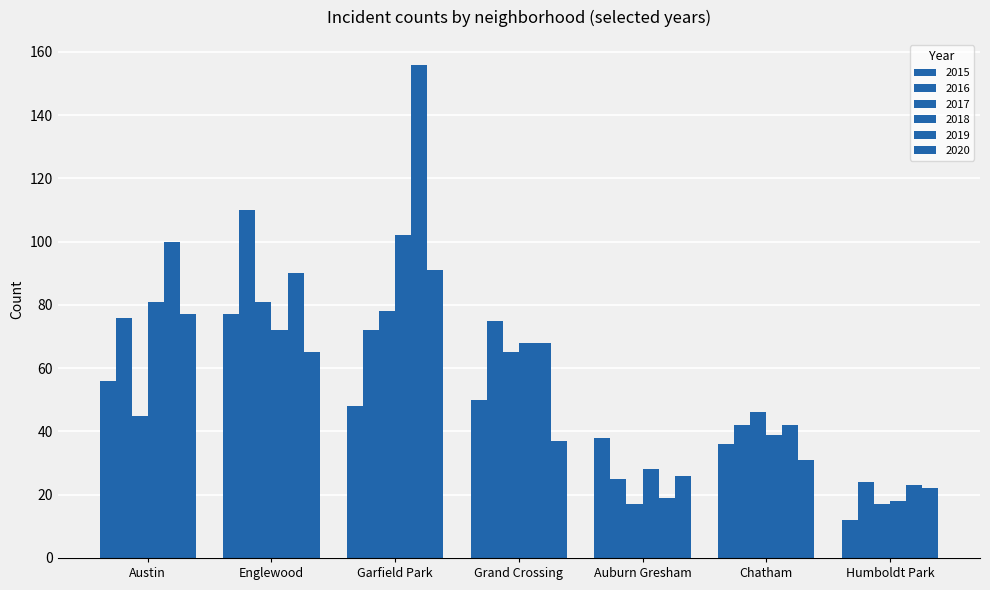

Between Englewood and Grand Crossing, which is larger?

Englewood